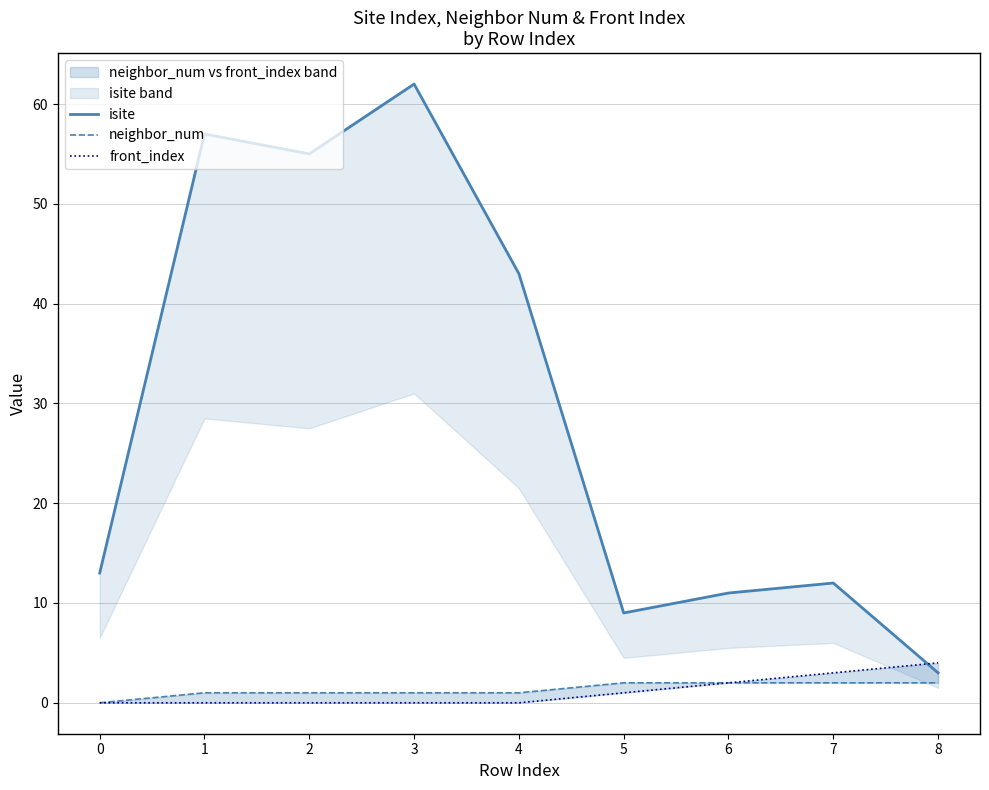

True or false: isite has a value of 62 at 3.

True